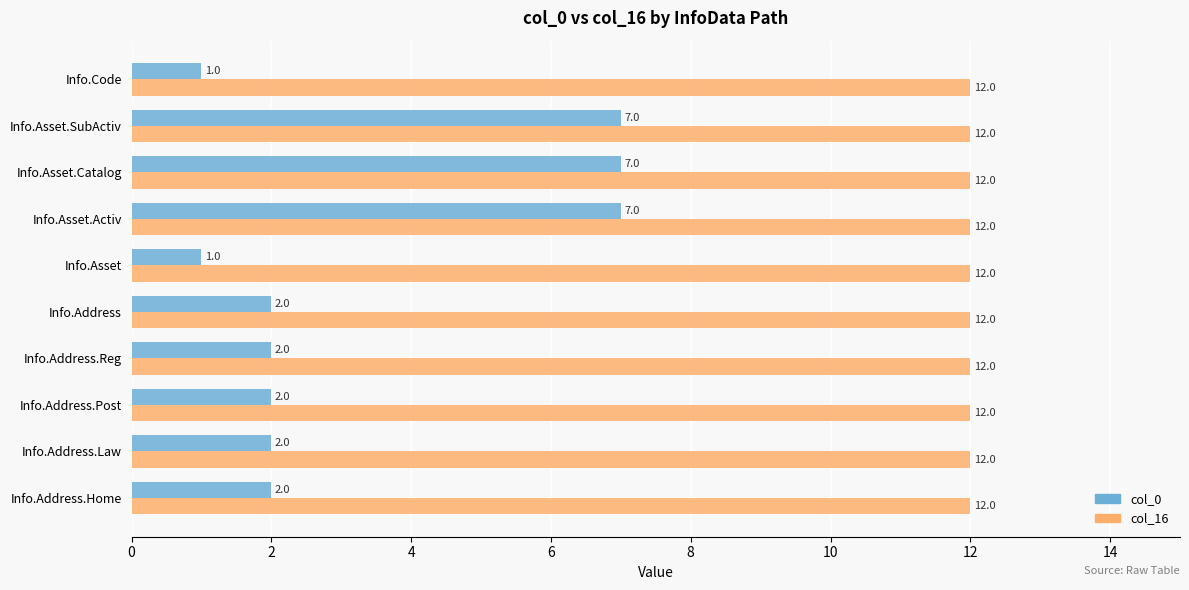

Which series changed the most between Info.Address.Law and Info.Asset?

col_0